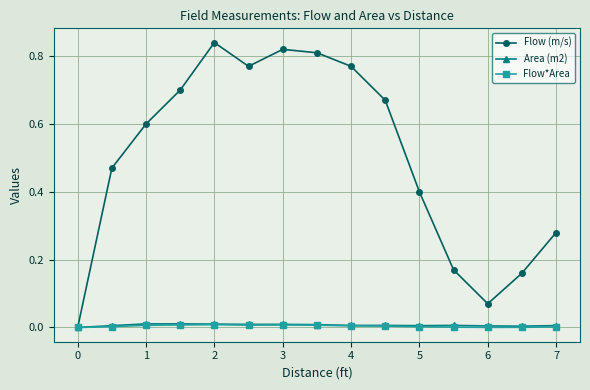

Which series has the largest range (max minus min)?

Flow (m/s)